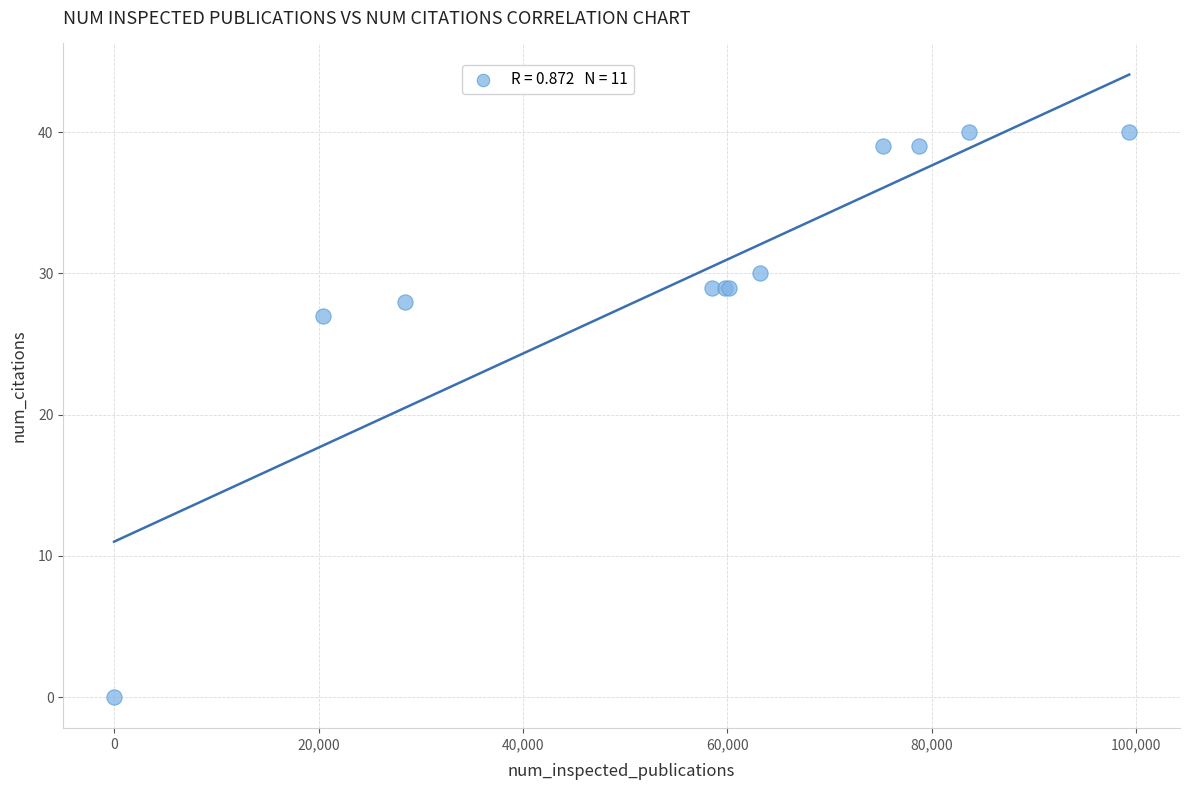

What Y value in the scatter plot is closest to 20?

27